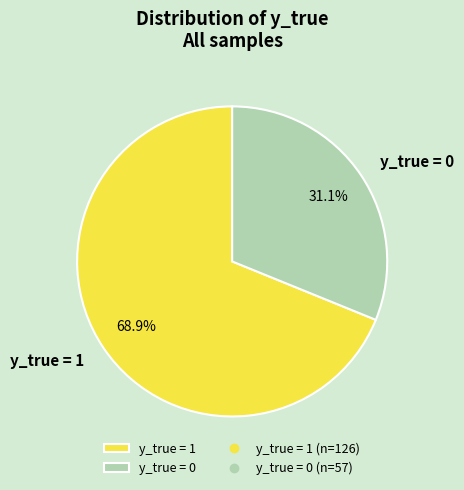

What is the largest slice in the pie chart?

y_true = 1